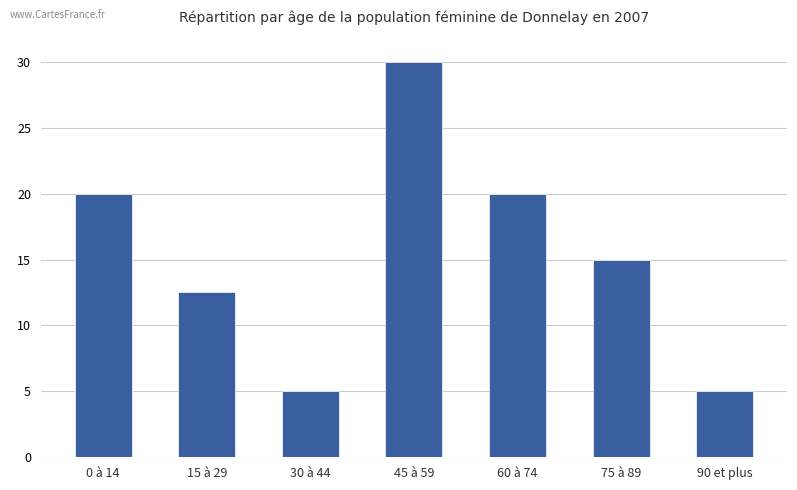

The chart shows a value of 3.1 at 75 à 89. True or false?

False